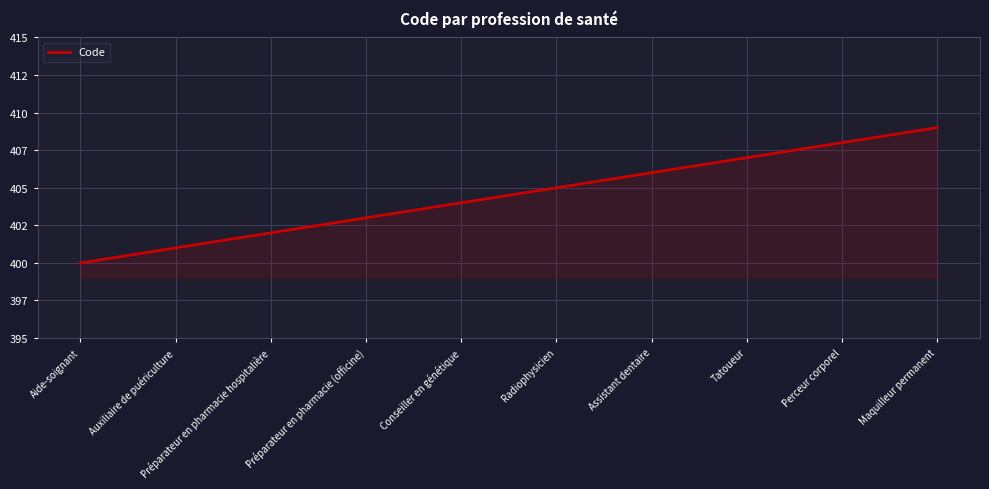

Which category has the highest value across all series?

Maquilleur permanent